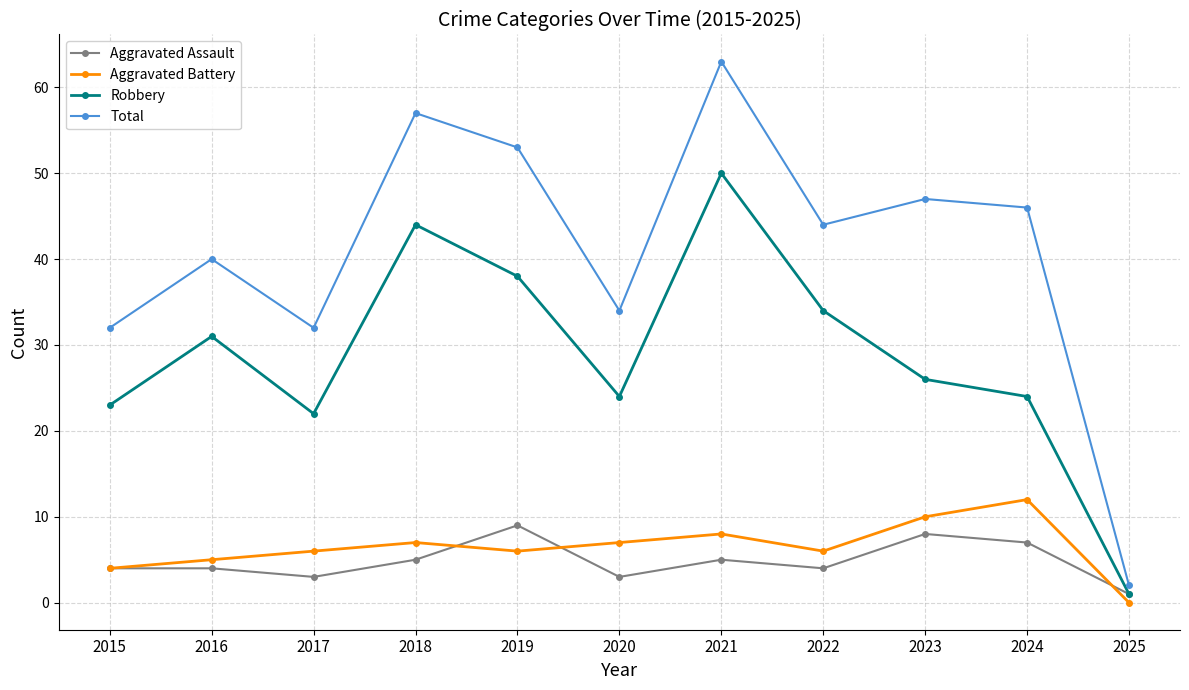

What are all the series names shown in the legend?

Aggravated Assault, Aggravated Battery, Robbery, Total